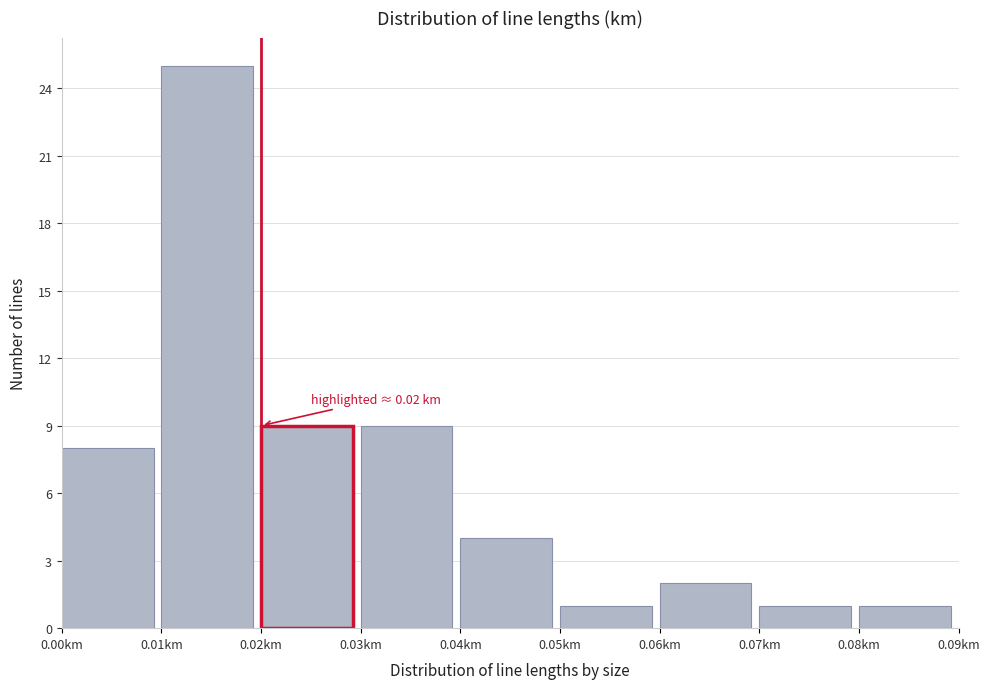

Over which range of the x-axis is the bar tallest?

0.01 to 0.02